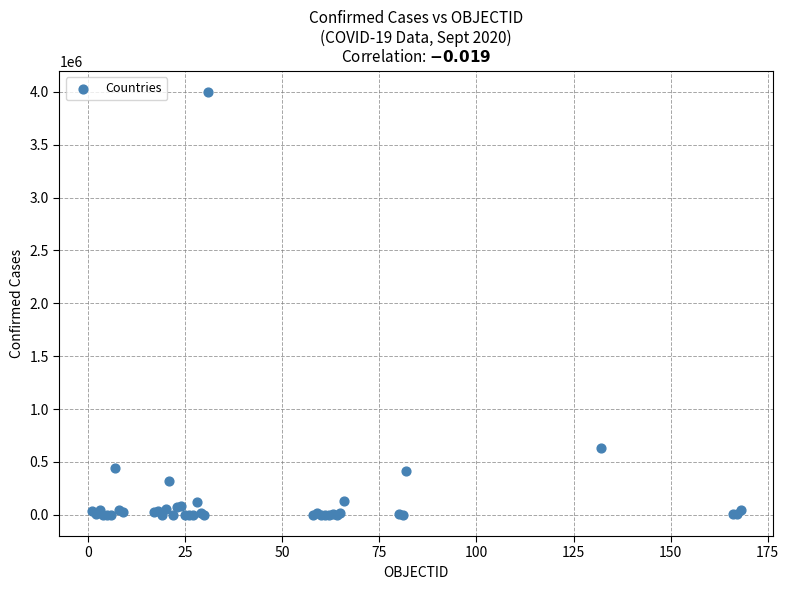

What Y value in the scatter plot is closest to 1998980?

633321